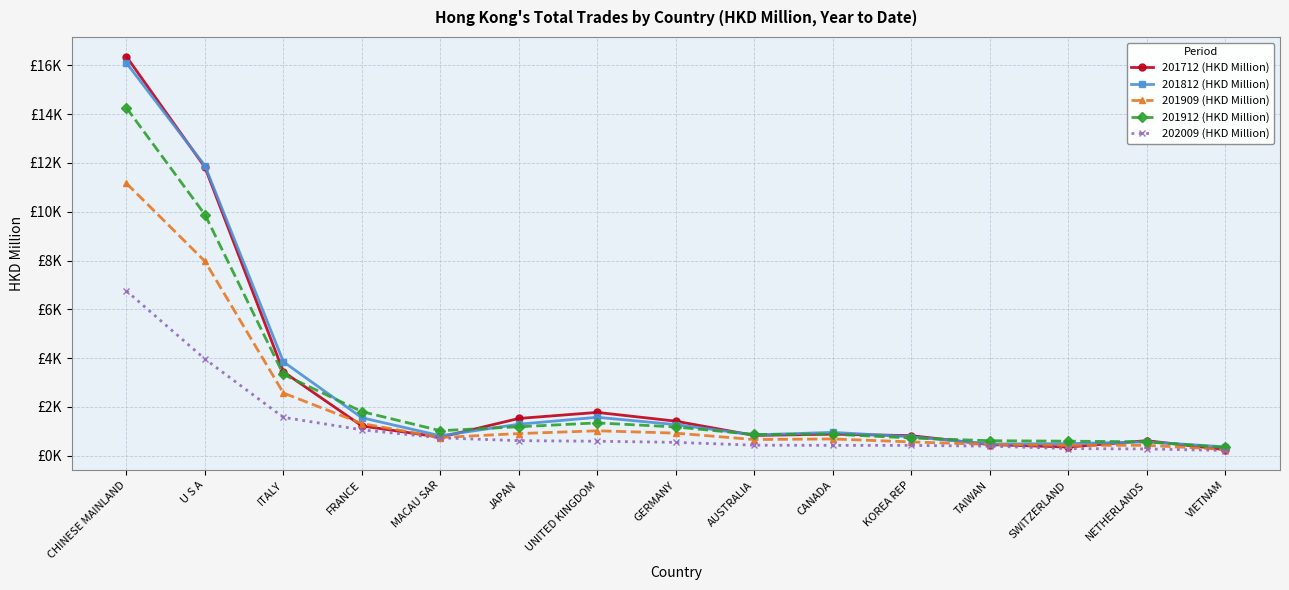

Is the value of 201812 (HKD Million) at SWITZERLAND greater than the value of 201712 (HKD Million) at VIETNAM?

Yes